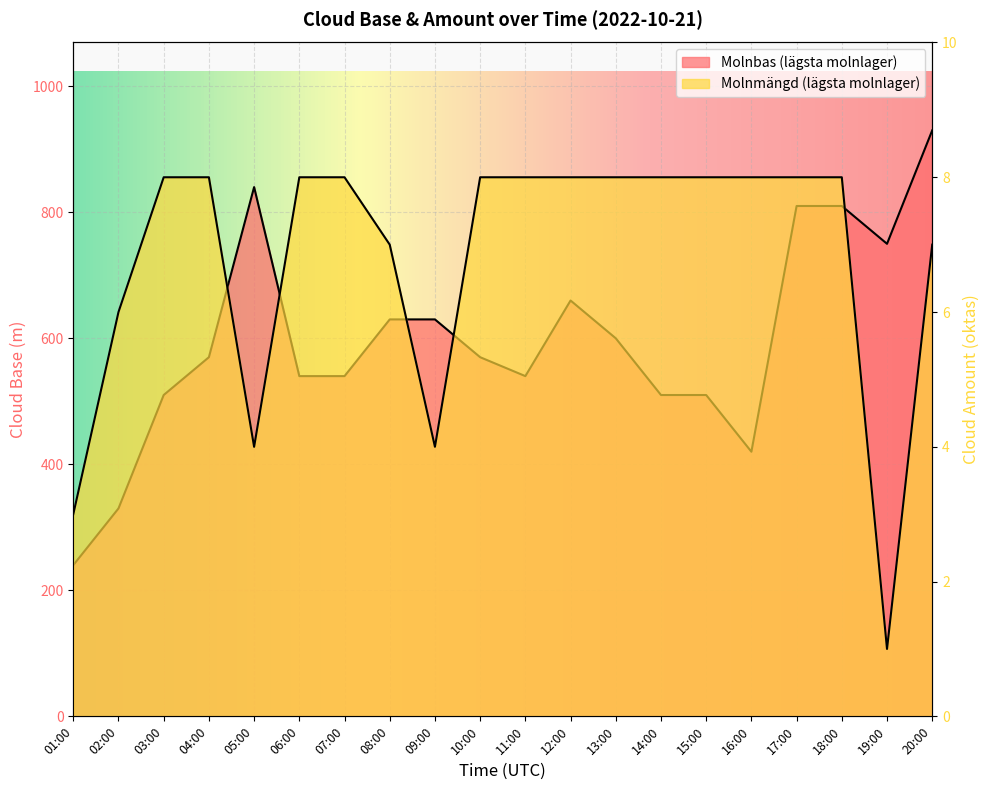

True or false: Molnmängd (lägsta molnlager) and Molnbas (lägsta molnlager) intersect in this chart.

False